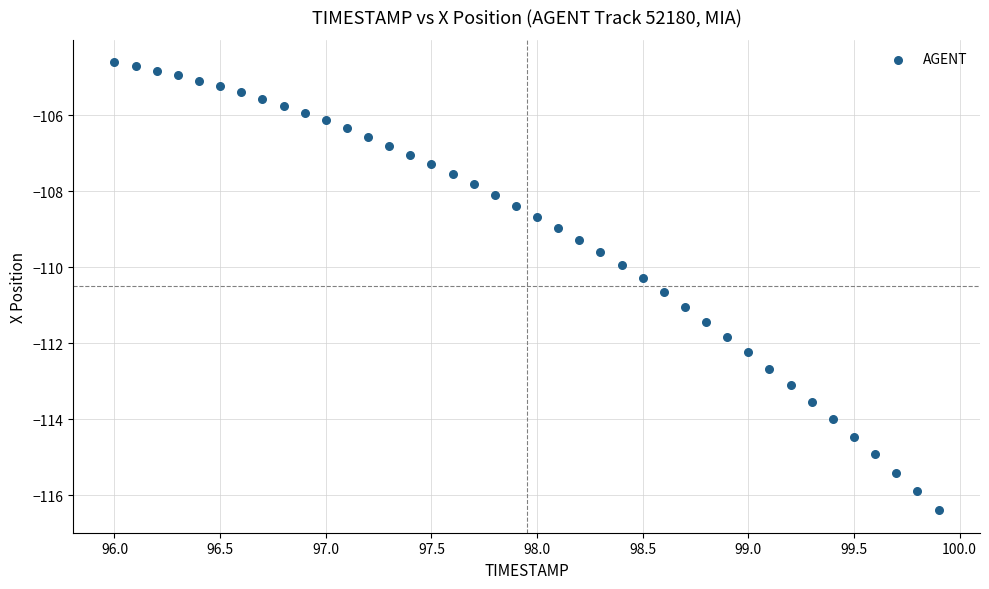

What is the range of Y values (max minus min)?

11.8